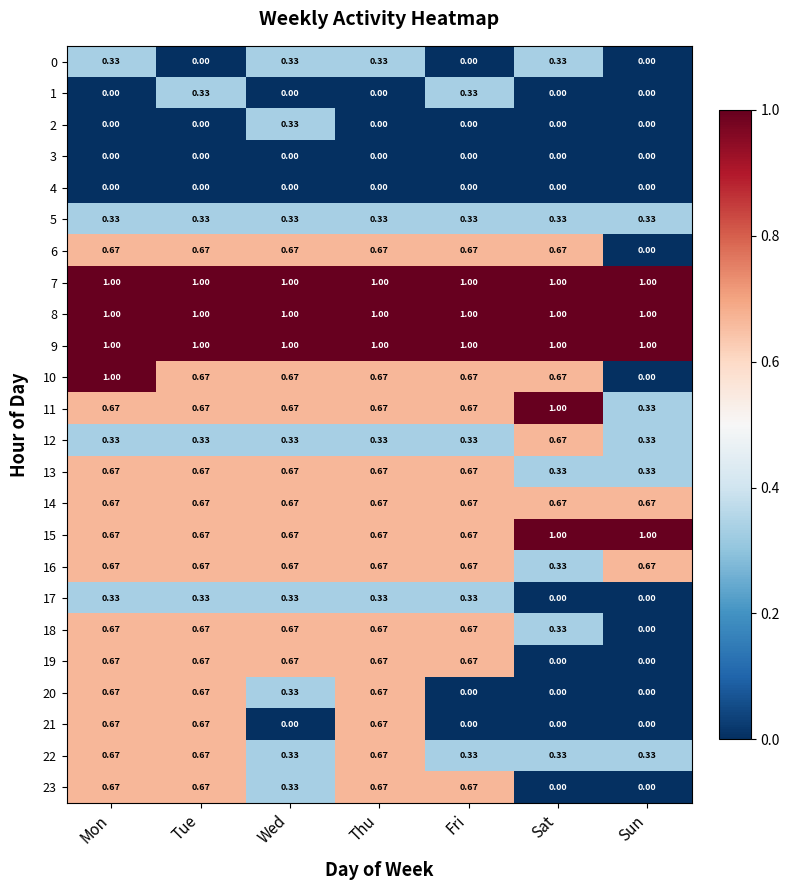

At which label is 6 closest to 0?

Sun